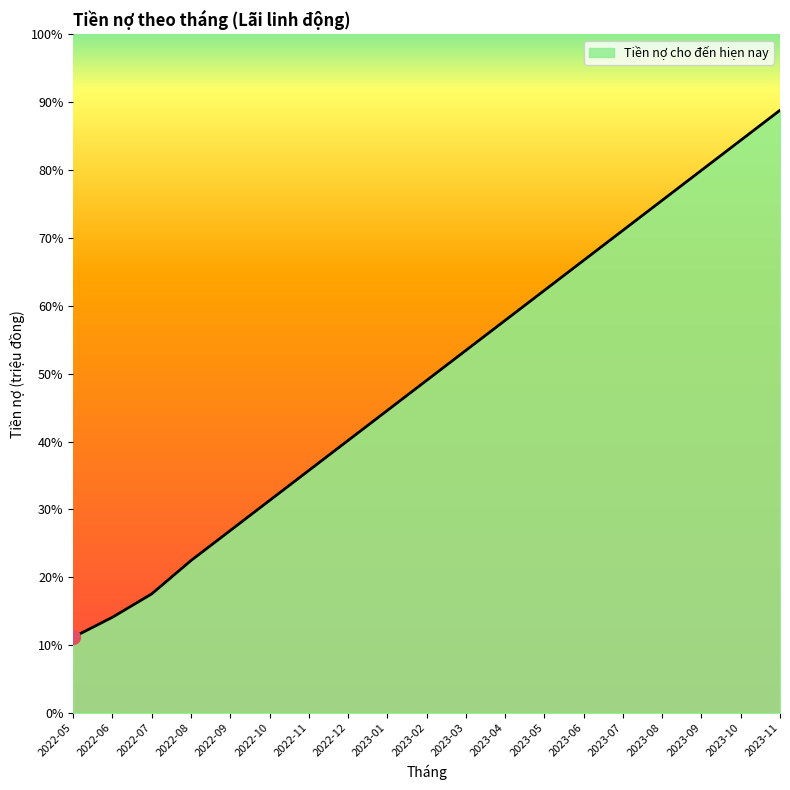

Reading right to left, transcribe all the data shown in this chart.

254.8	252.8	250.8	248.8	246.8	244.9	242.9	240.9	238.9	236.9	235.0	233.0	231.0	229.0	227.0	225.1	222.9	221.3	220.0